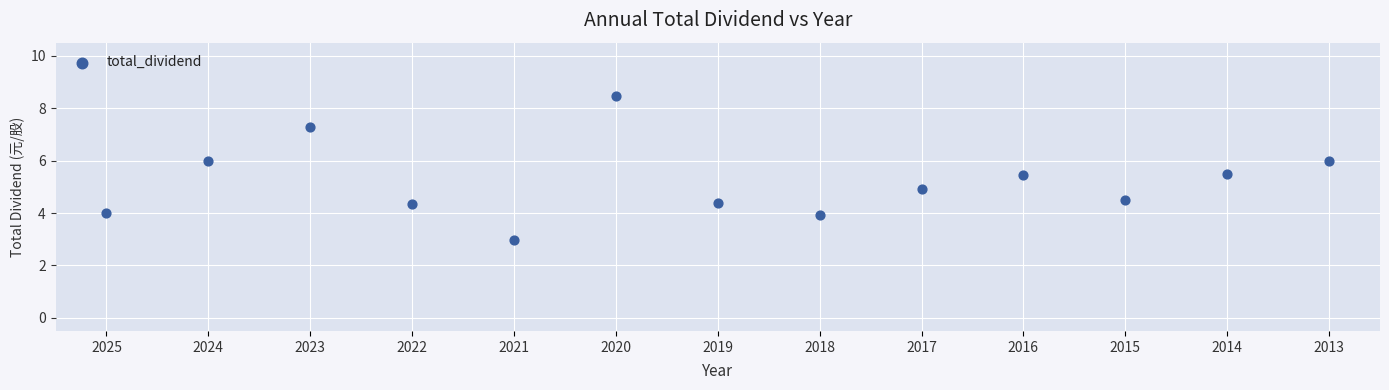

What is the range of Y values (max minus min)?

5.5